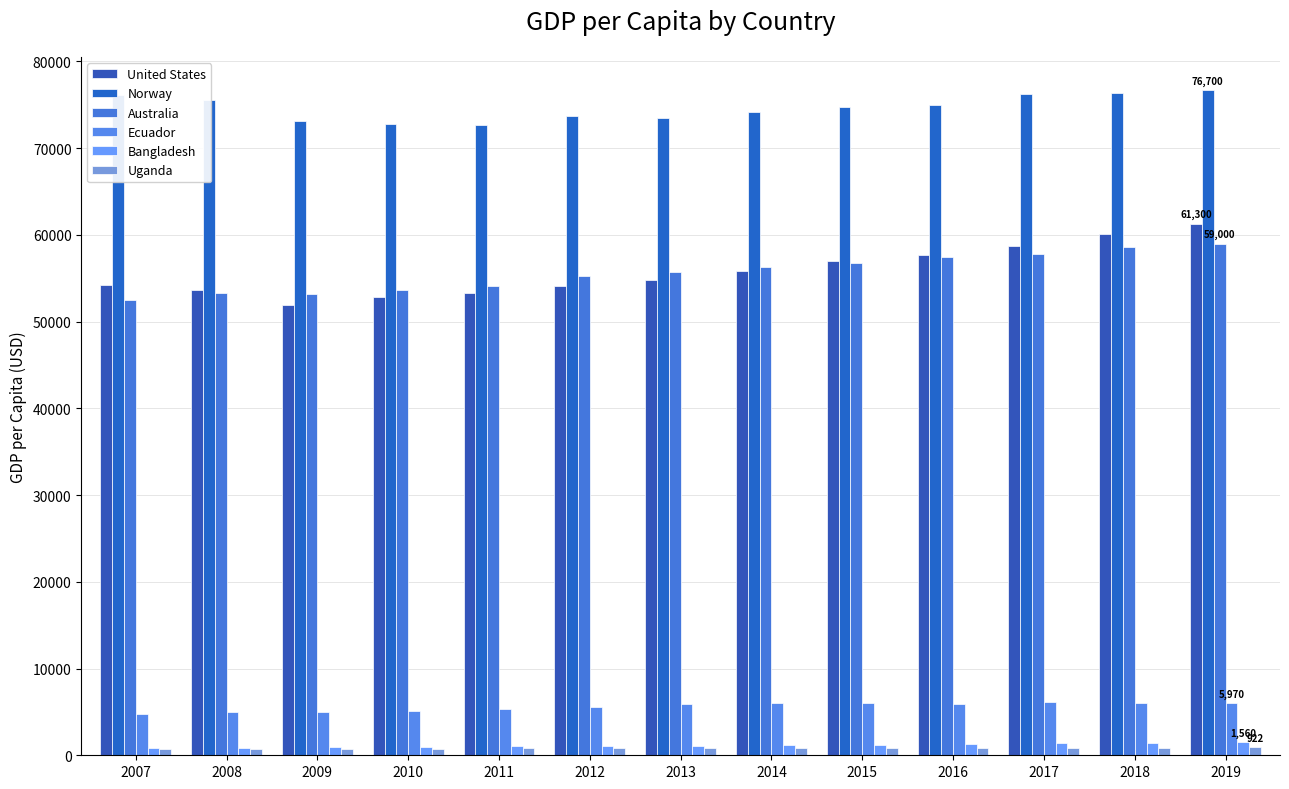

What is the sum of all Bangladesh values?

14964